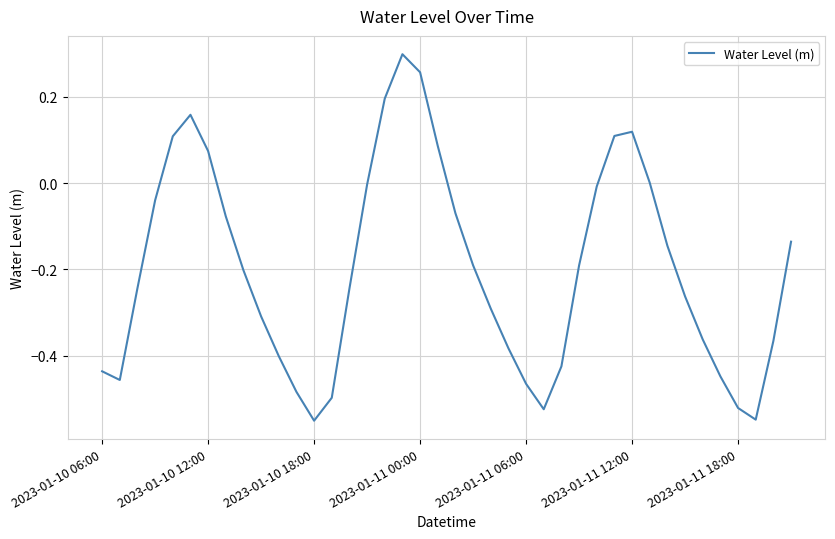

What is the difference between the maximum and minimum values?

0.8